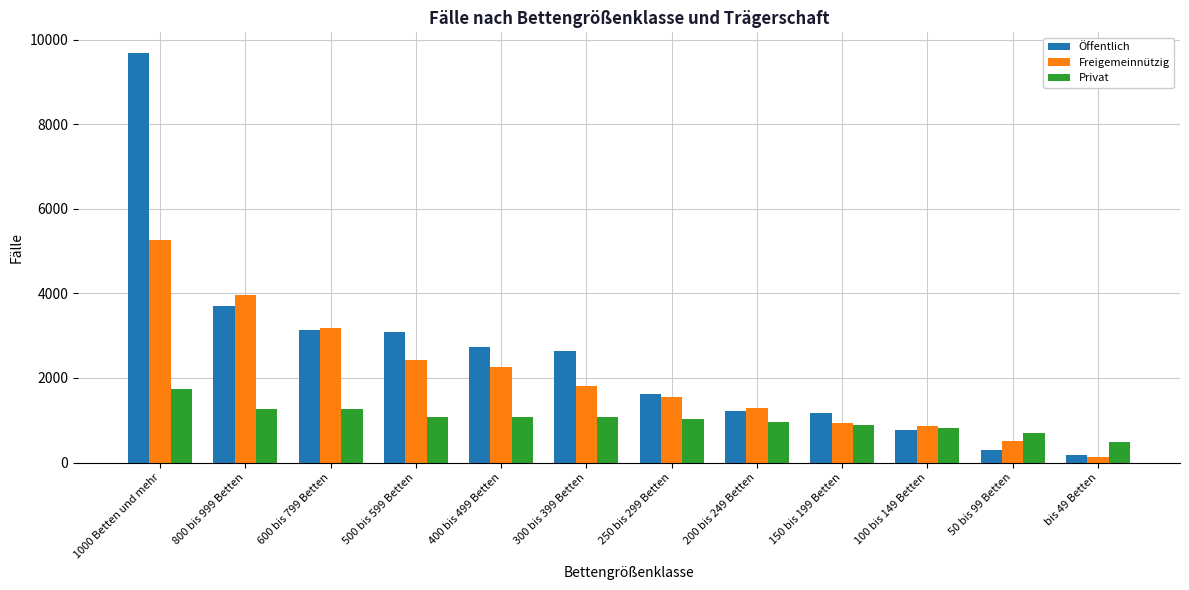

How many bars are there in total?

36